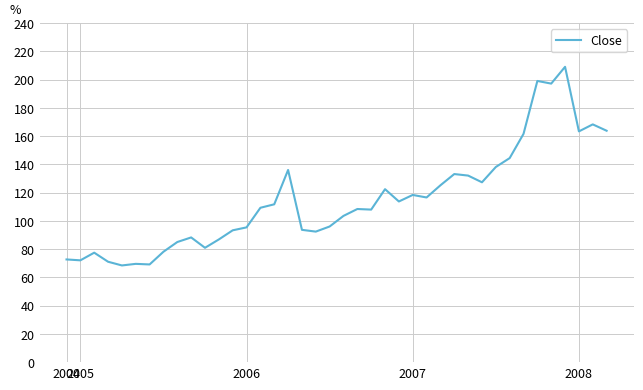

What is the greatest value displayed?

209.1